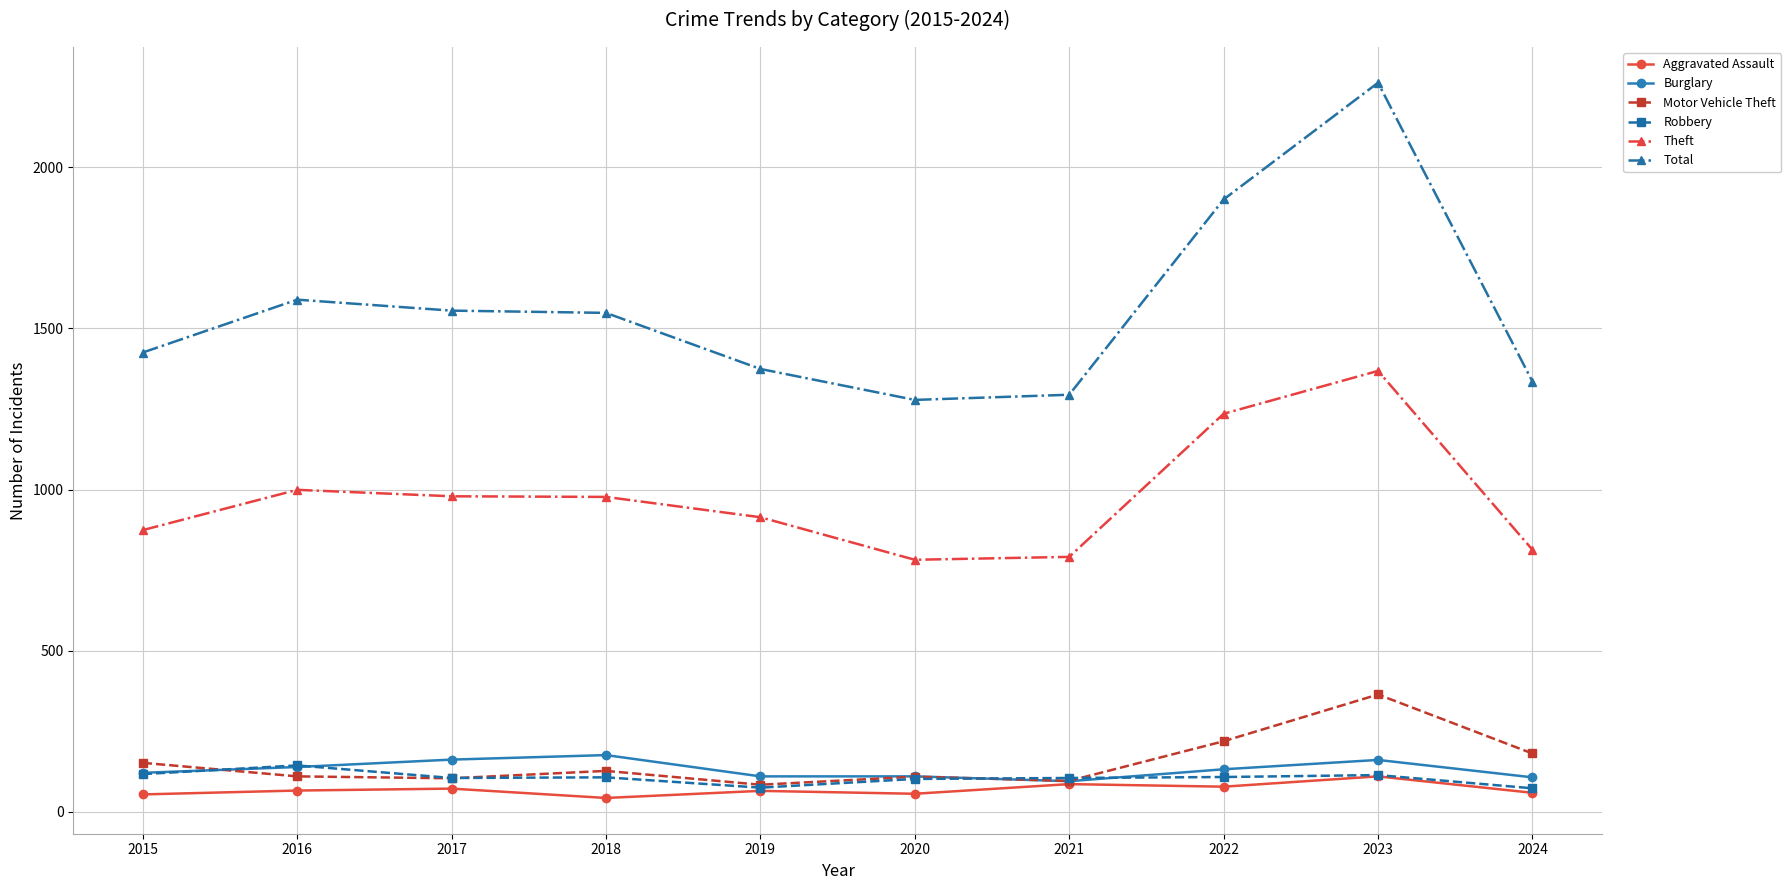

What is the maximum value for Theft?

1368